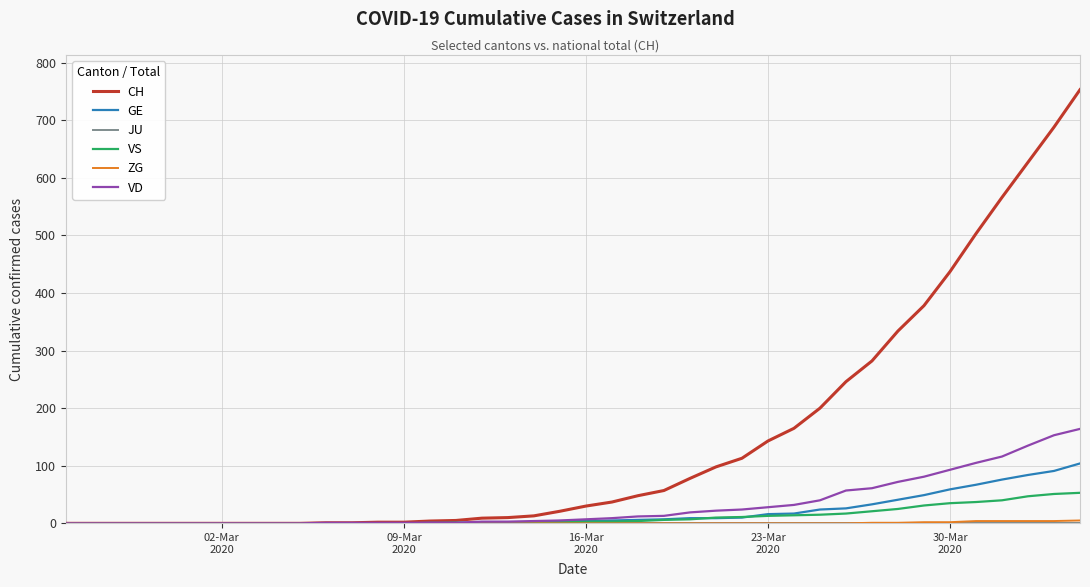

What is the greatest value displayed?

753